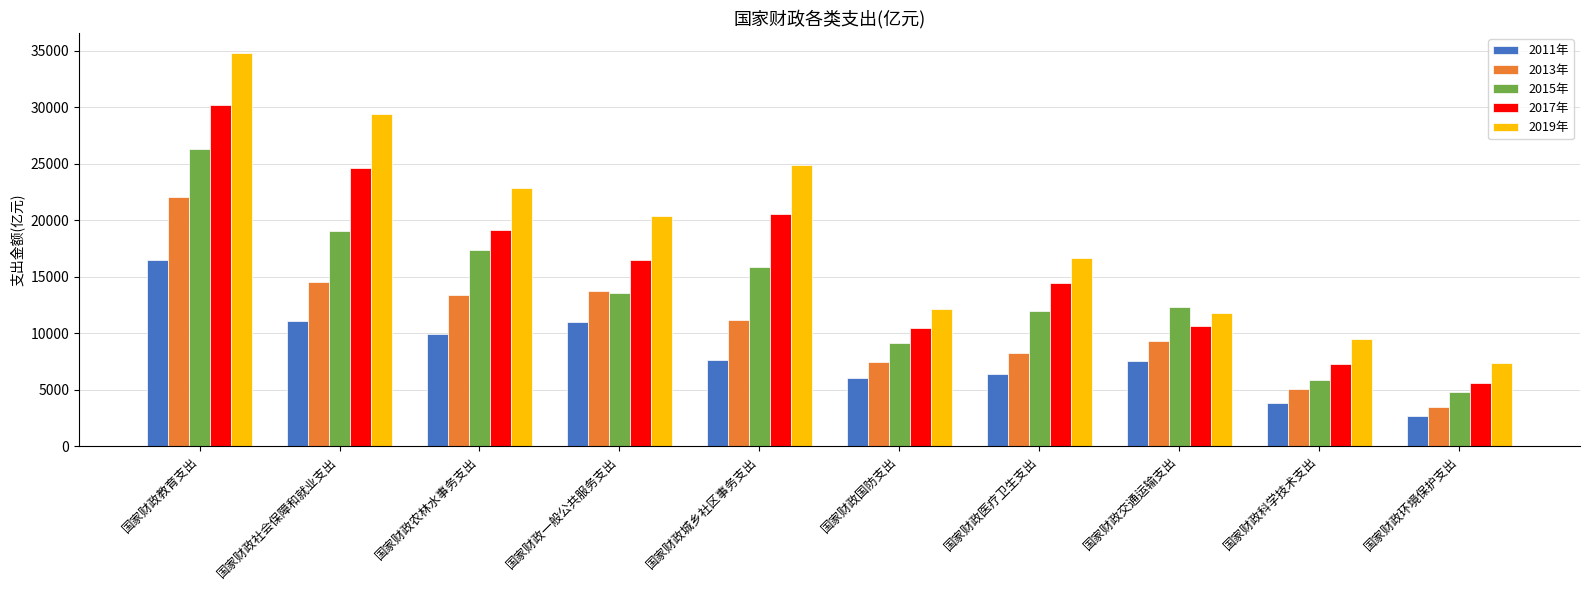

Which label corresponds to the smallest value in the chart?

国家财政环境保护支出